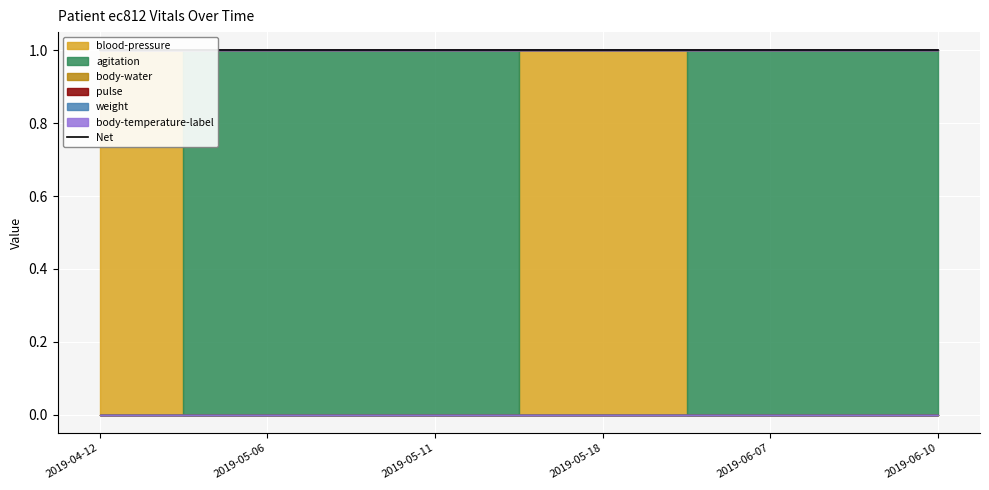

Between 2019-06-10 and 2019-05-06, which is larger?

2019-06-10